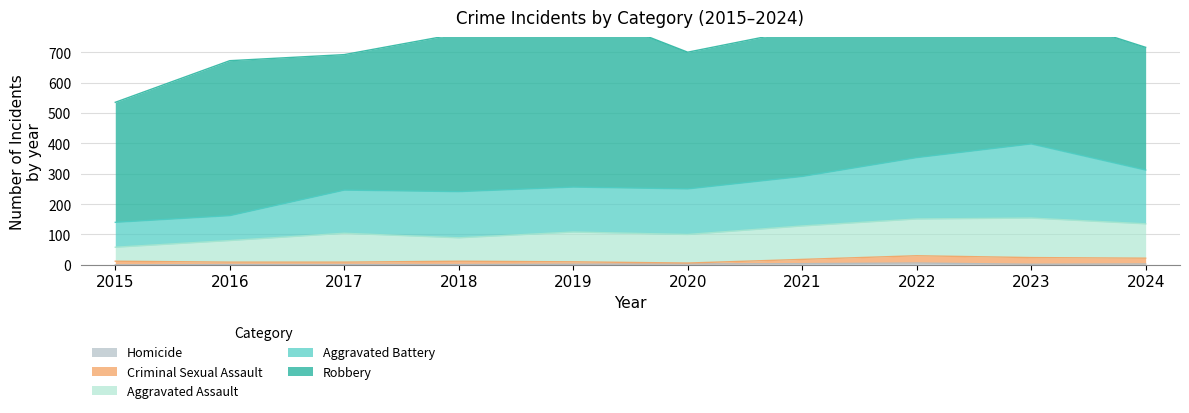

List the labels in order of Homicide value, smallest first.

2015, 2016, 2017, 2018, 2019, 2023, 2020, 2024, 2021, 2022